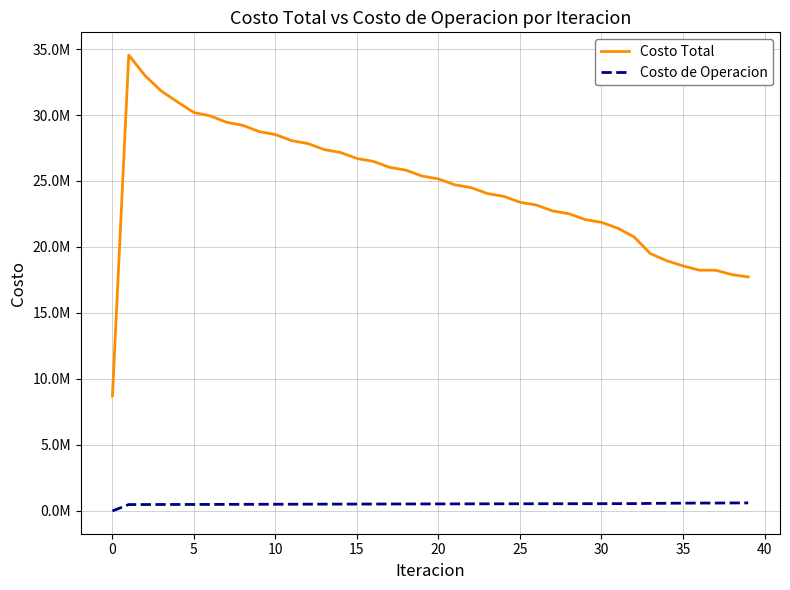

Is this an area chart (filled region under the line)?

No